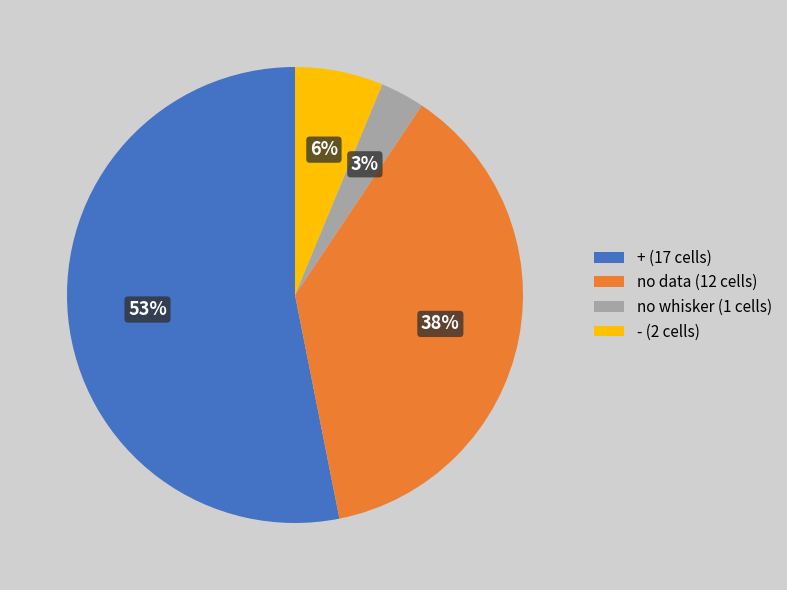

What is the smallest slice in the pie chart?

no whisker